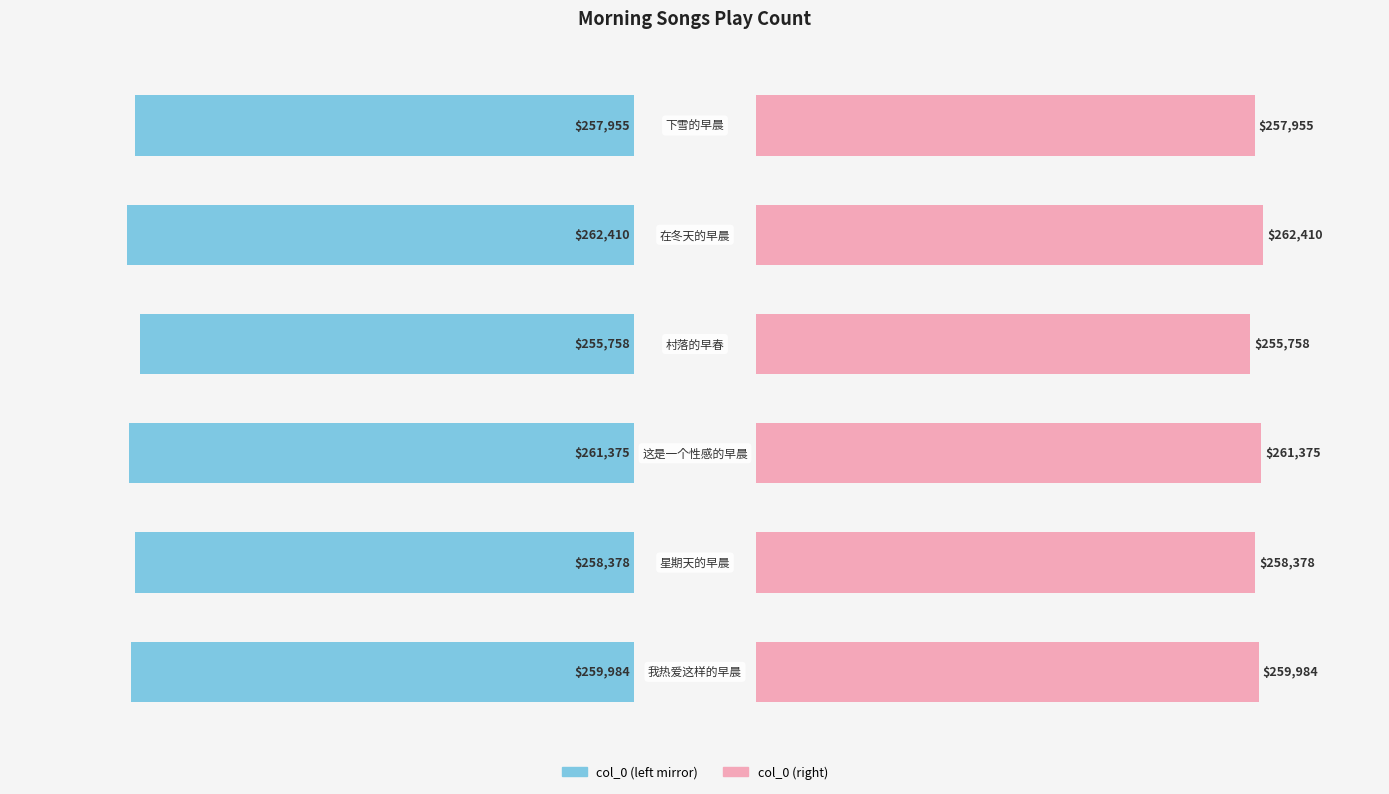

What is the difference between the maximum and minimum values in the col_0 (left) series?

6652